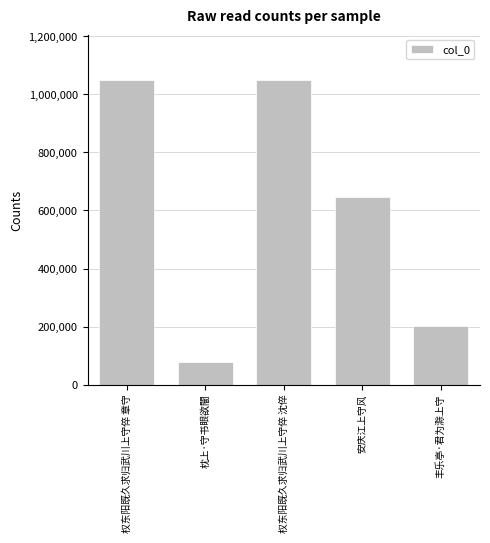

Count the number of data series in this chart.

1